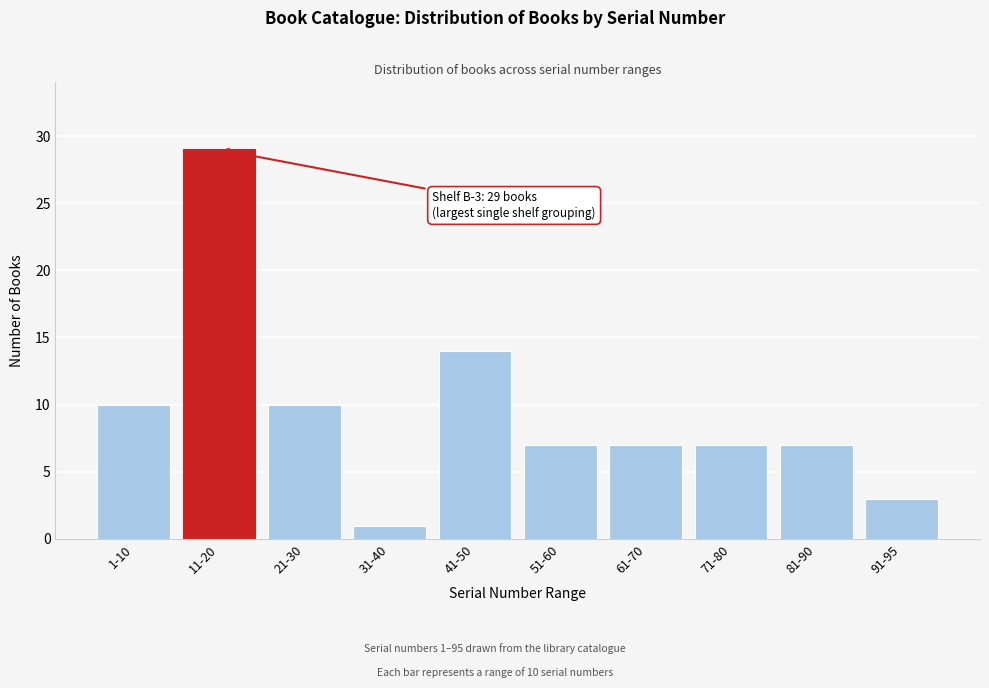

Reading left to right, what are all the values shown in this chart?

10	29	10	1	14	7	7	7	7	3